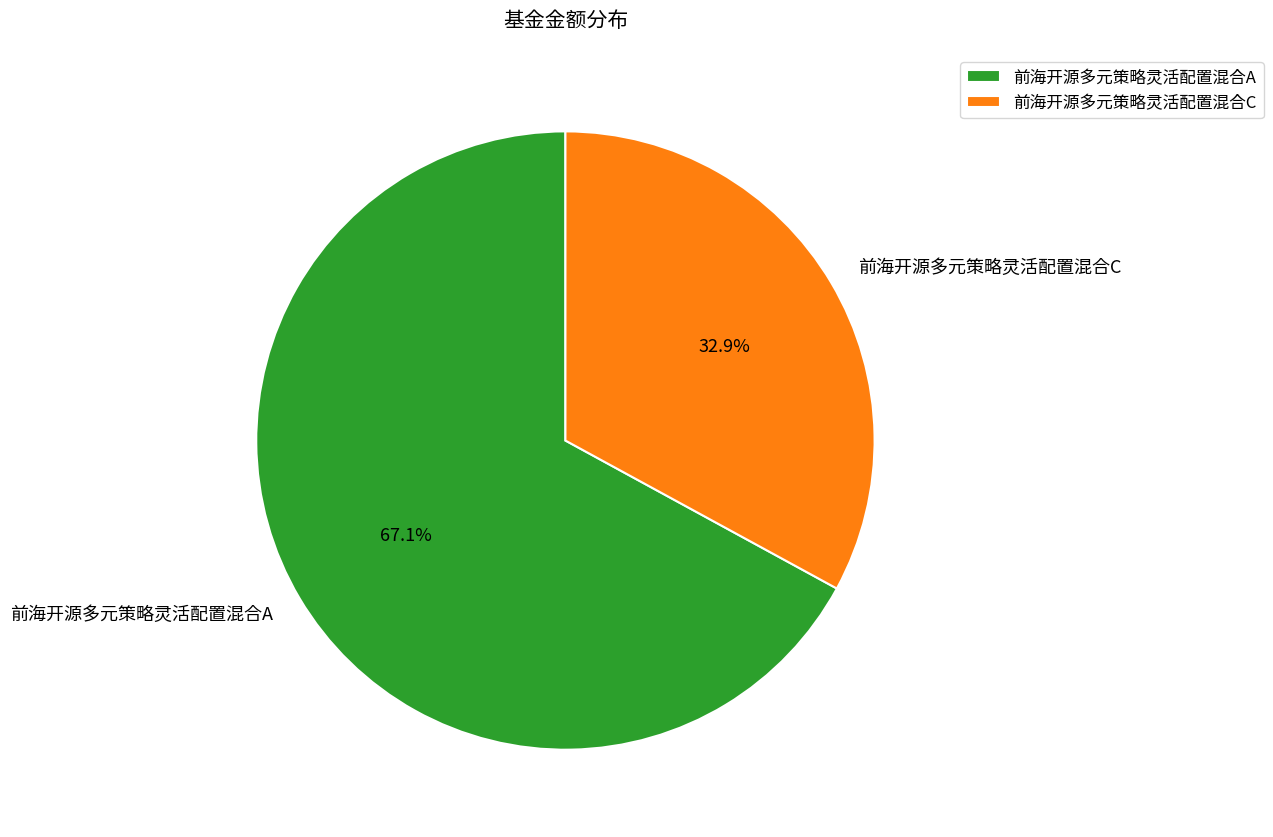

How many slices are in this pie chart?

2